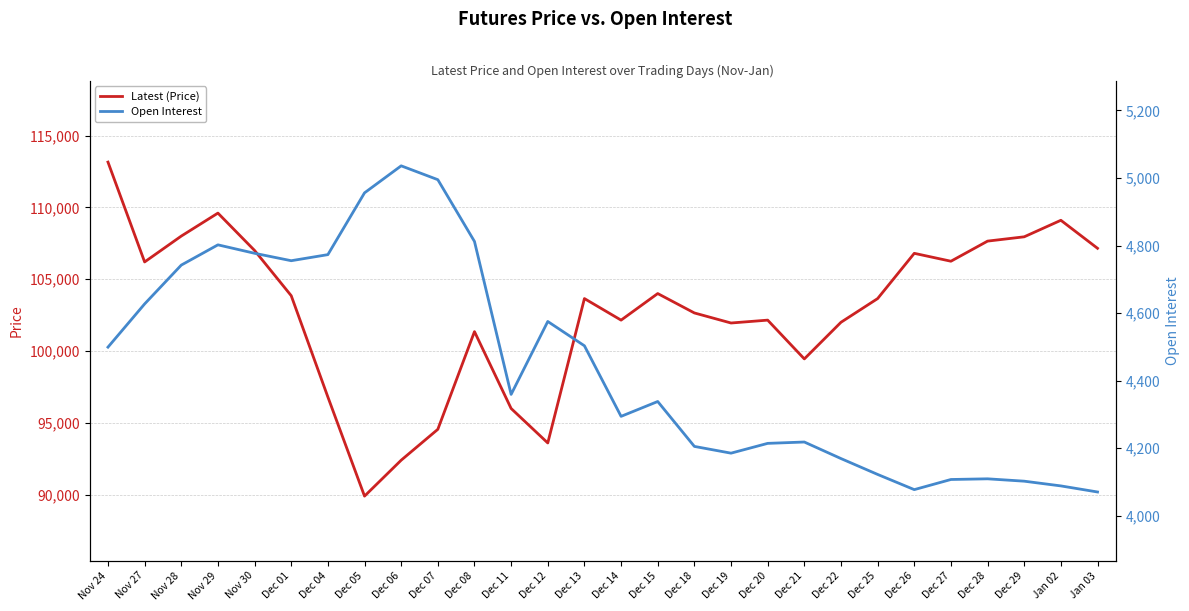

What is the value of the Latest (Price) point at the 13th from the left?

93600